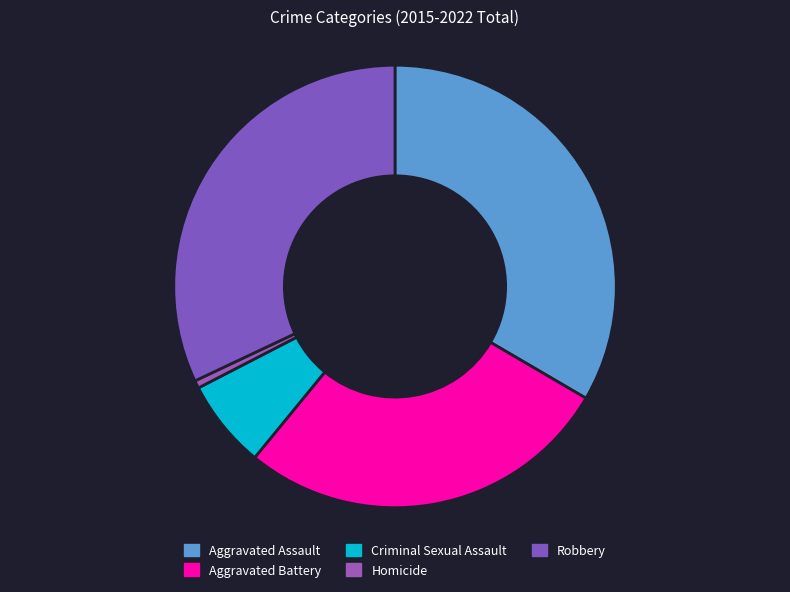

How many slices are in this pie chart?

5